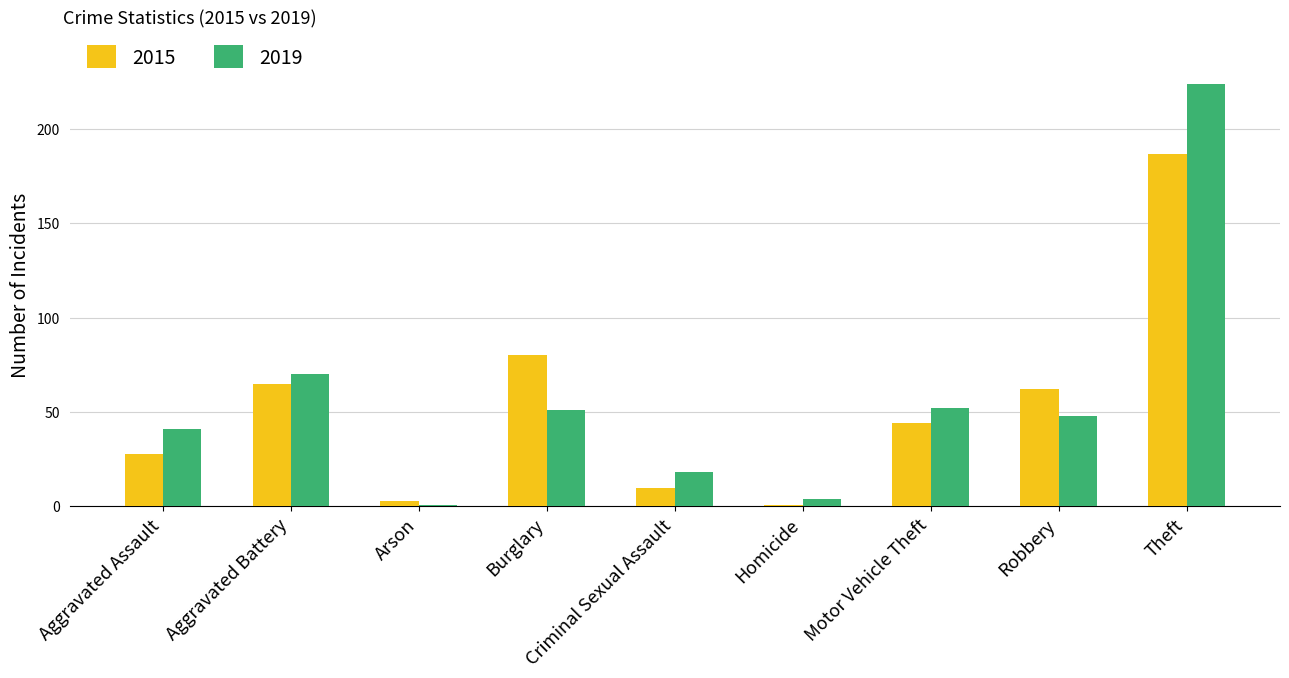

Reading left to right, extract all data points from this chart.

2015: Aggravated Assault=28	Aggravated Battery=65	Arson=3	Burglary=80	Criminal Sexual Assault=10	Homicide=1	Motor Vehicle Theft=44	Robbery=62	Theft=187
2019: Aggravated Assault=41	Aggravated Battery=70	Arson=1	Burglary=51	Criminal Sexual Assault=18	Homicide=4	Motor Vehicle Theft=52	Robbery=48	Theft=224